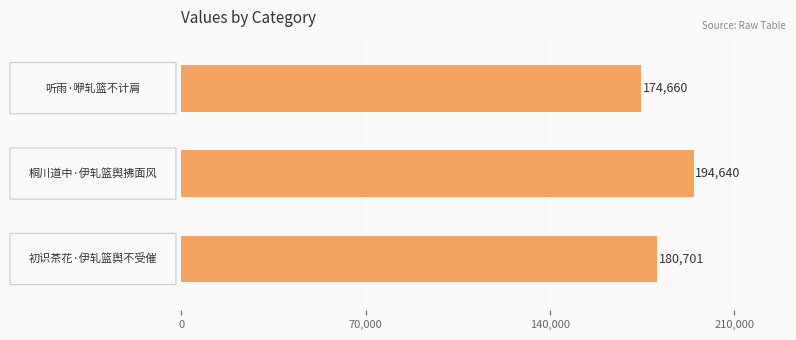

How many values are between 174660 and 194640?

3